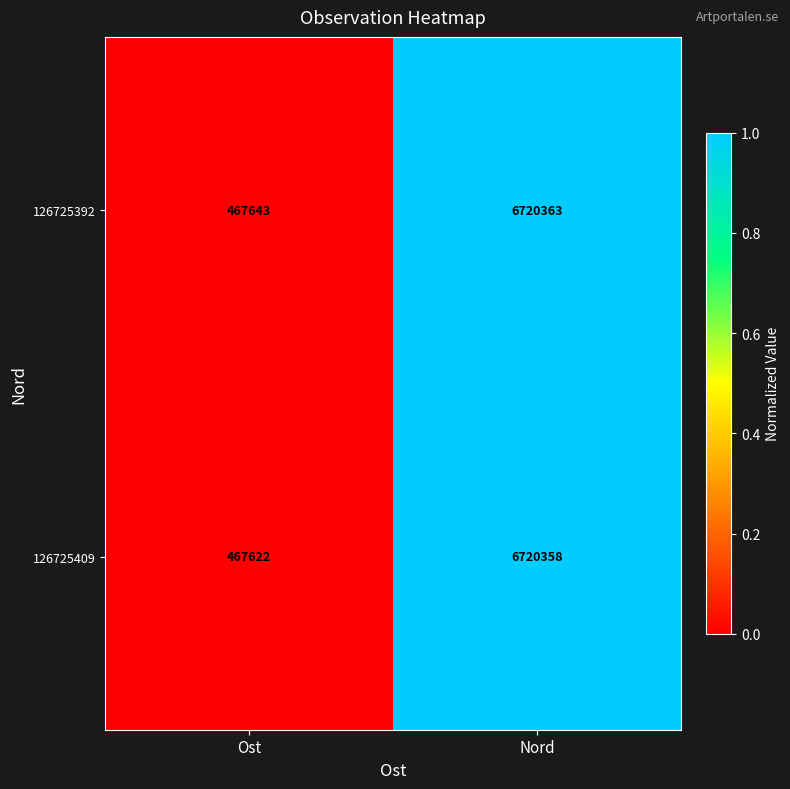

Which label corresponds to the smallest value in the chart?

Ost